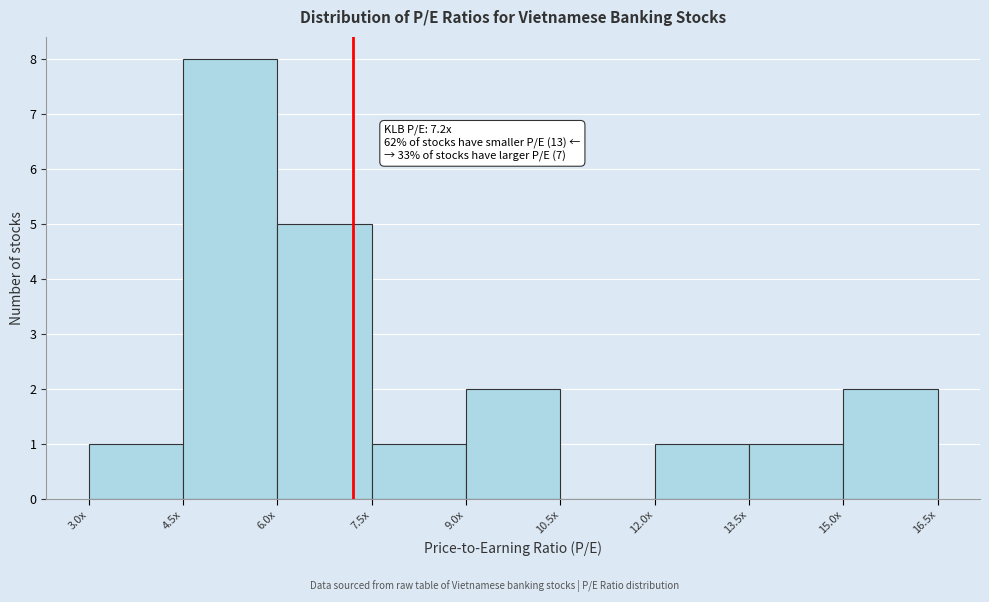

Reading left to right, transcribe all the data shown in this chart.

3.0x=1	4.5x=8	6.0x=5	7.5x=1	9.0x=2	10.5x=0	12.0x=1	13.5x=1	15.0x=2